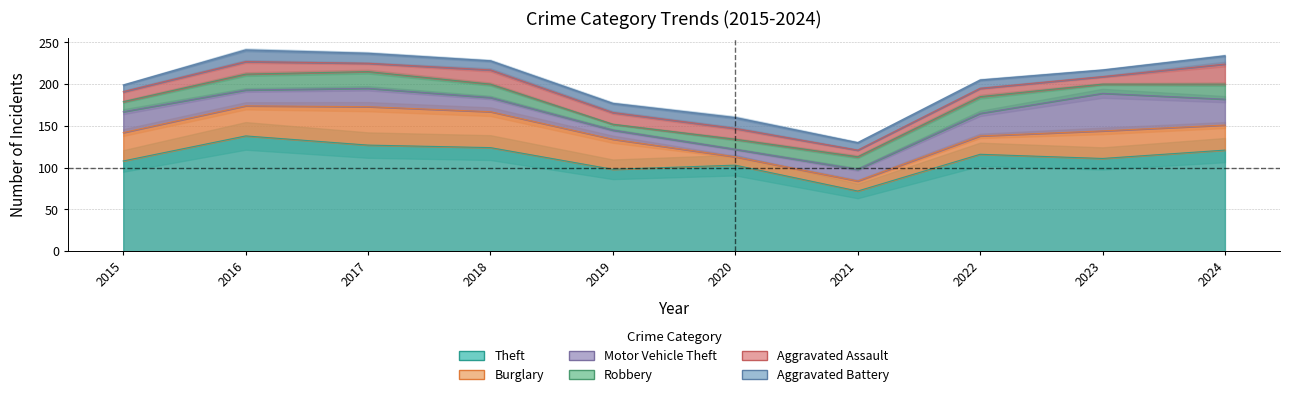

How many data points does each series have?

10